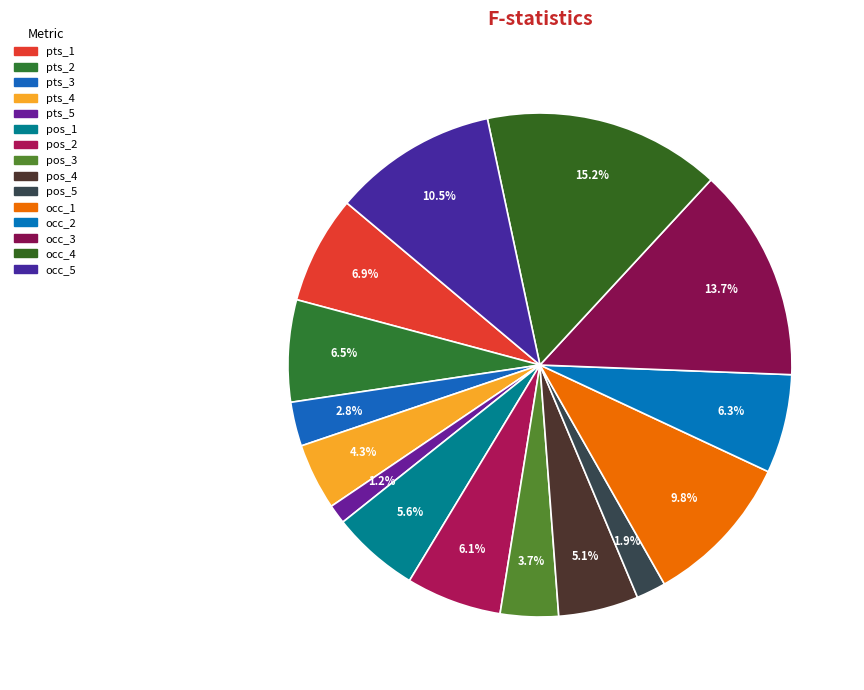

Which slice is the largest?

promoccup_ant_4